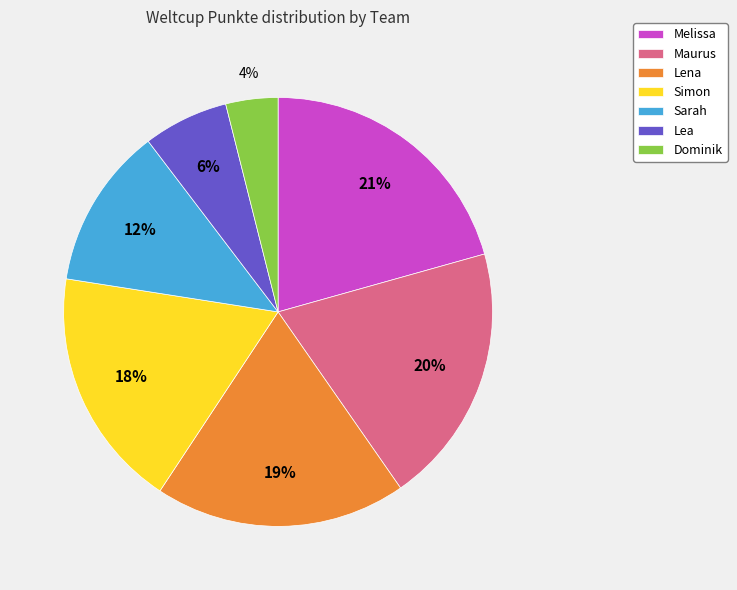

To the nearest percent, what is the combined percentage of Lena and Melissa?

40%